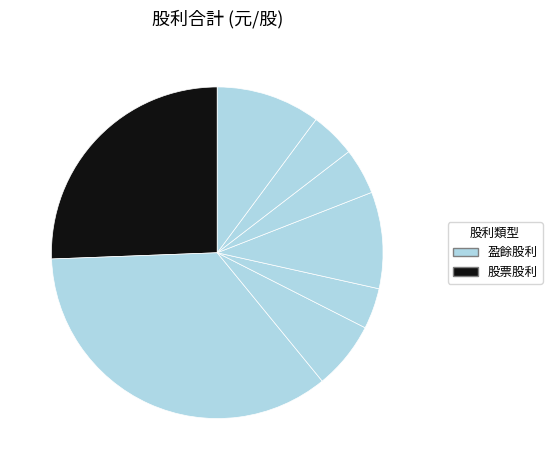

How many slices are in this pie chart?

8